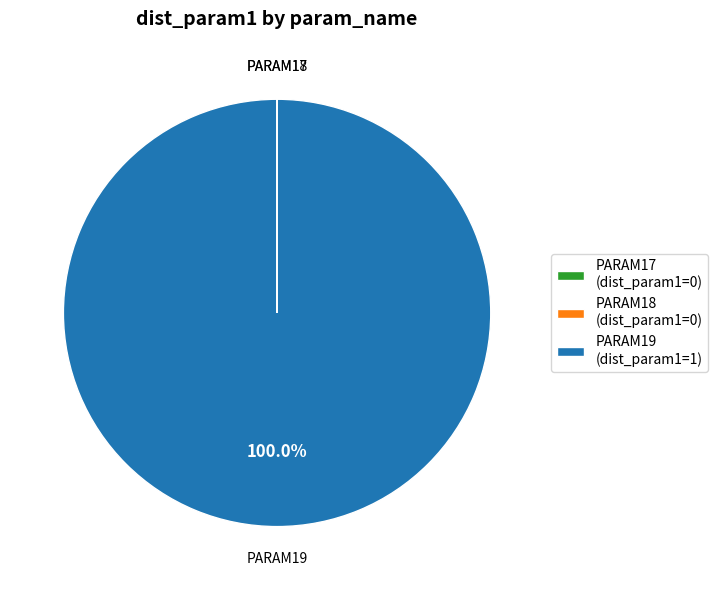

Is there any slice that represents more than half of the pie?

Yes